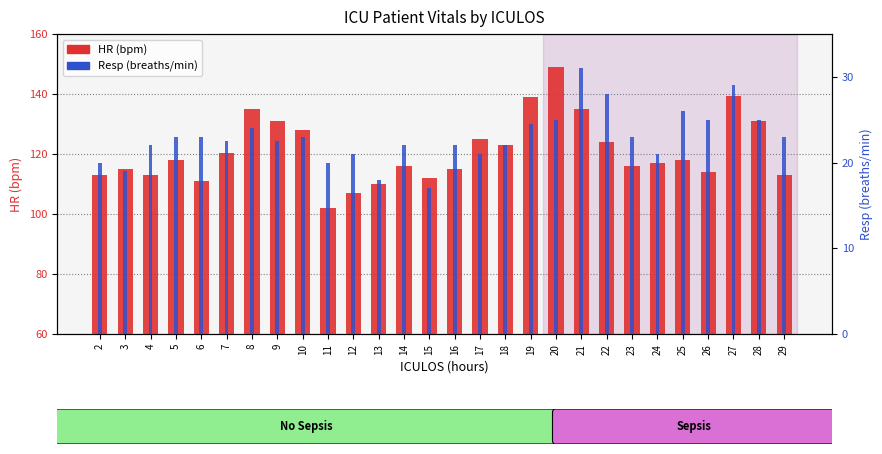

How many bars are there in total?

56